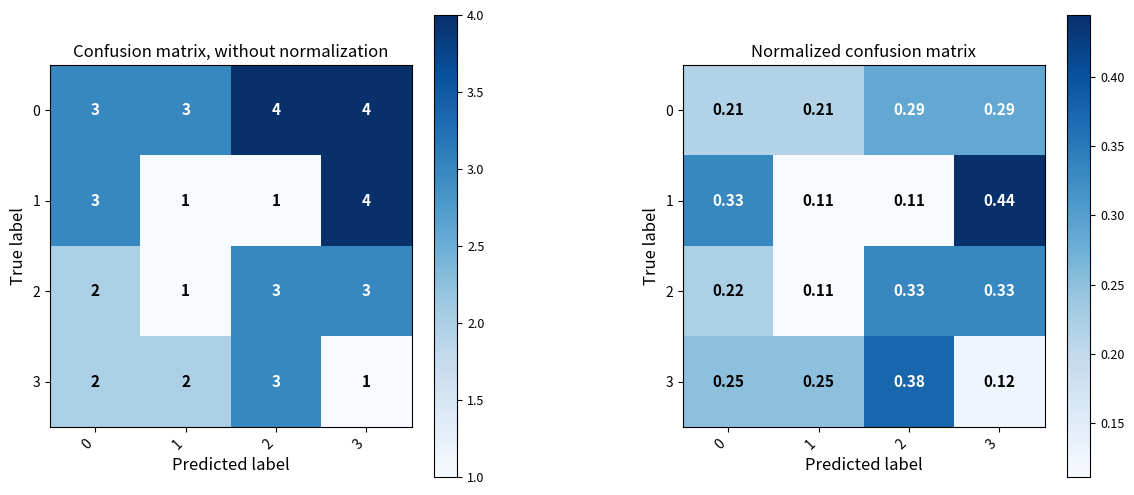

What is the difference between the maximum and minimum values in the 0 series?

0.1